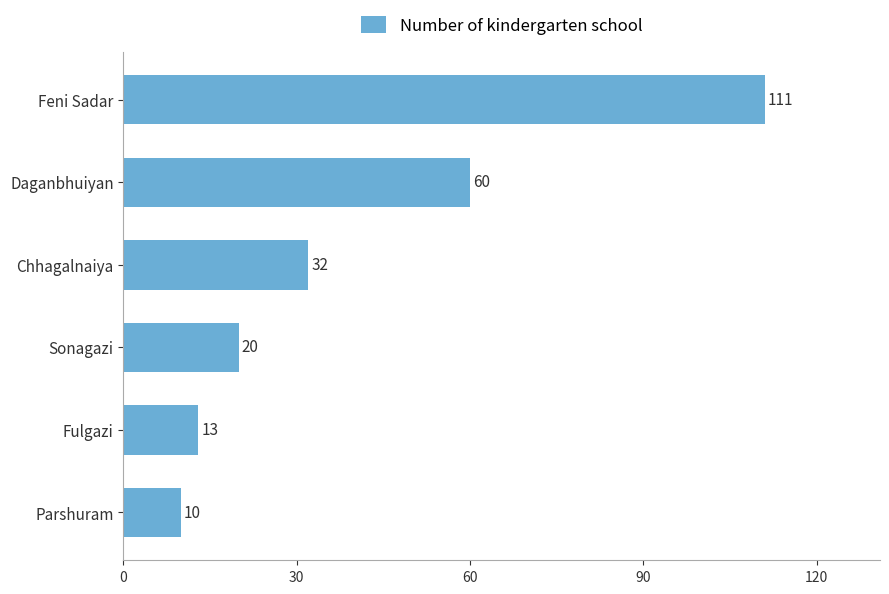

Where is the data nearest to the value 60?

Daganbhuiyan